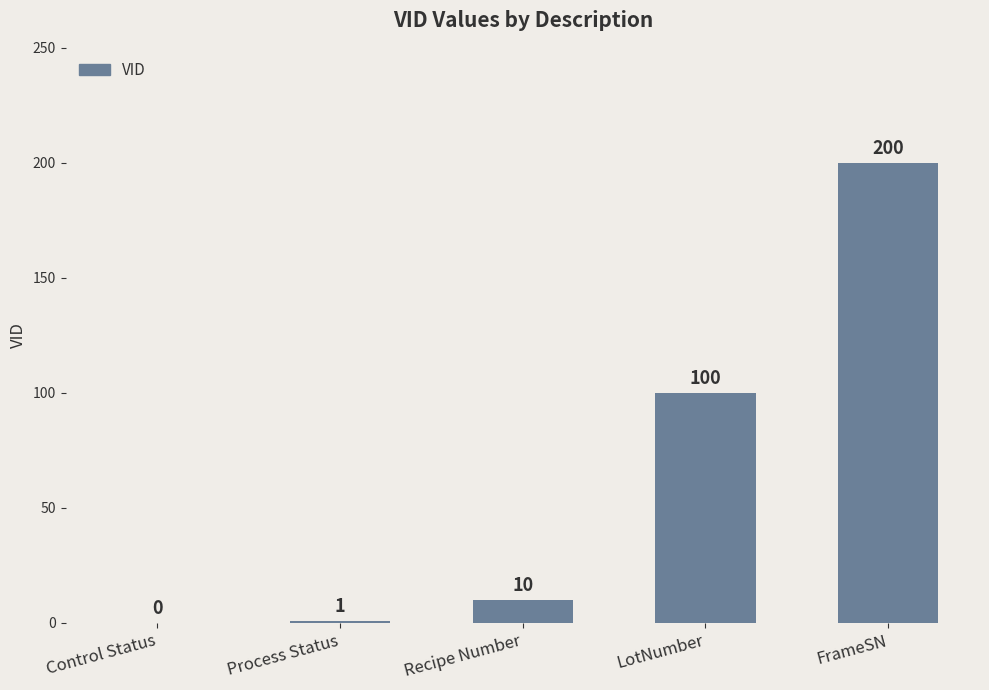

Is it true that the value at Control Status is -119?

False